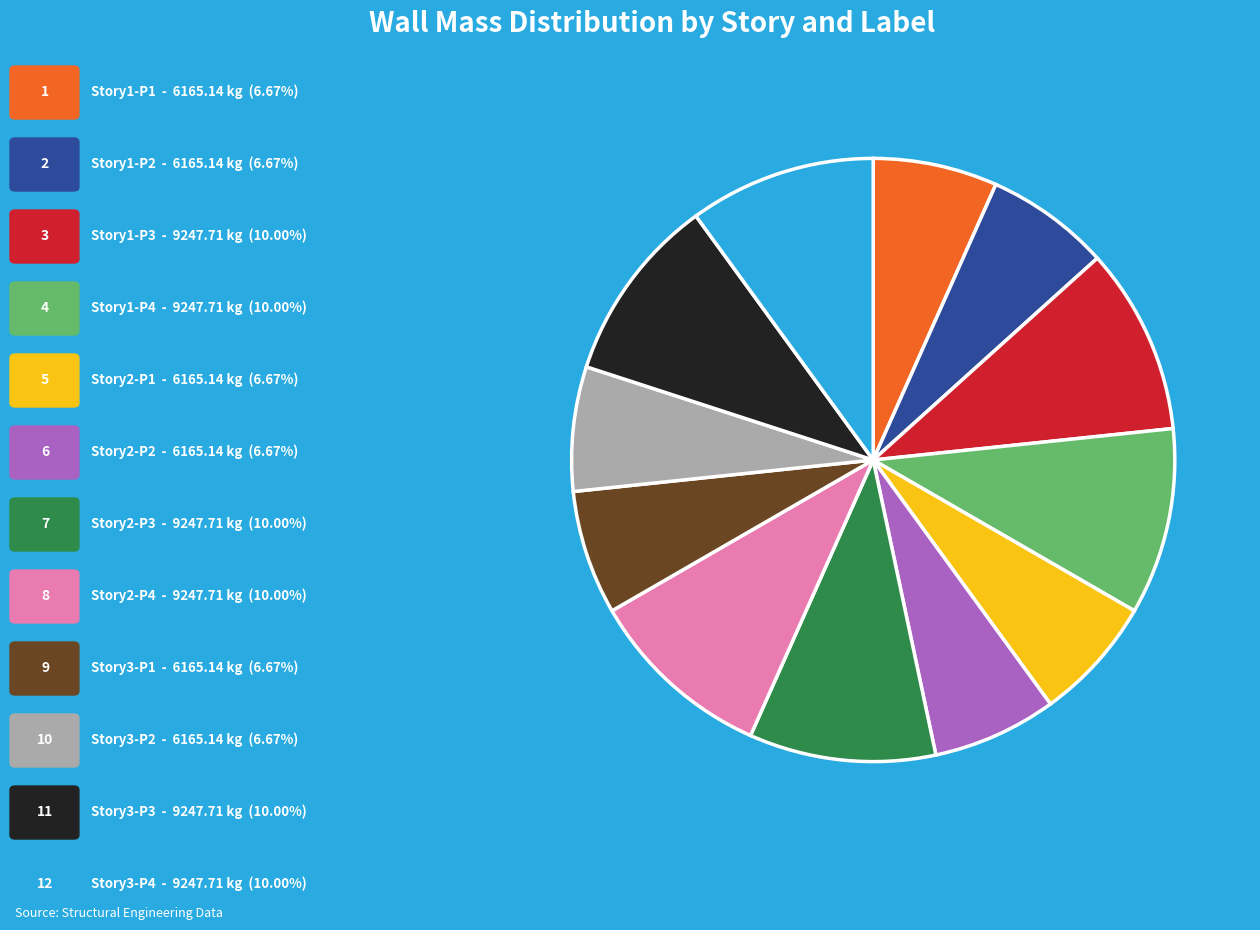

Is there any slice that represents more than half of the pie?

No